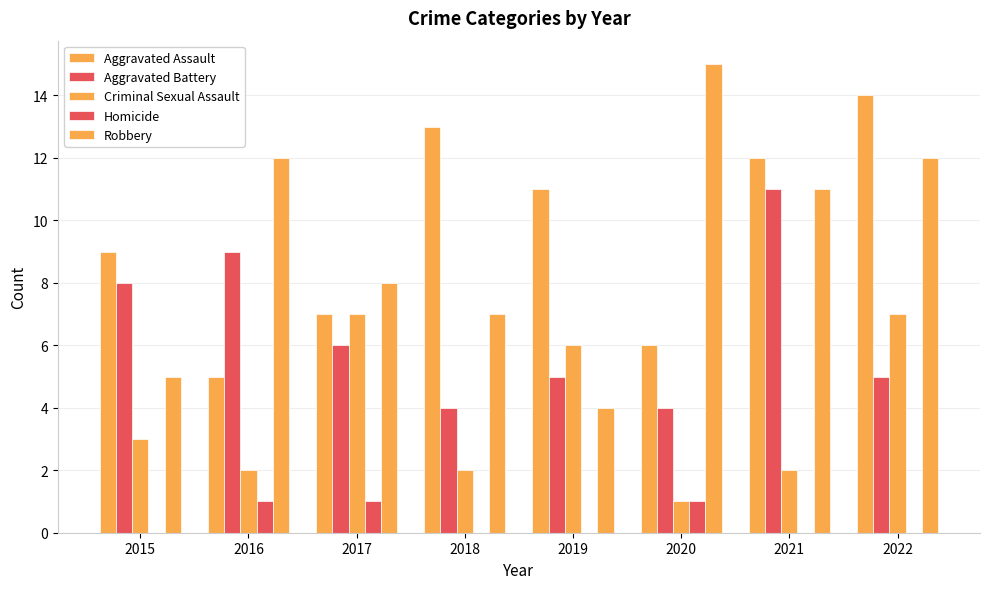

At how many categories does at least one series exceed 14?

1